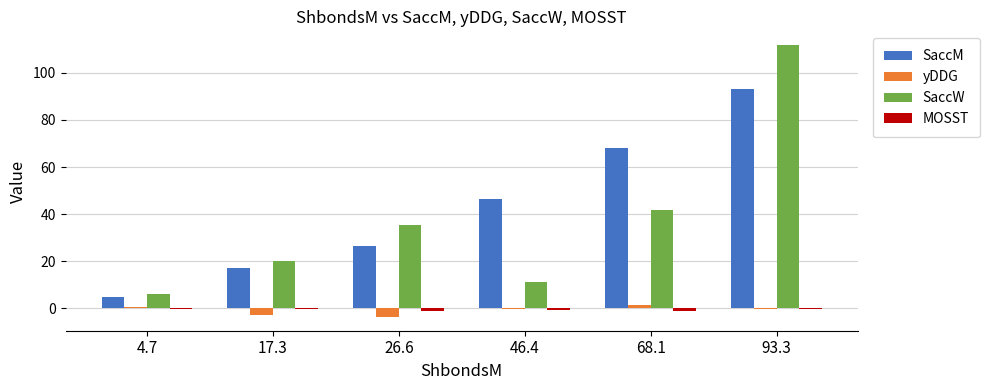

Is it true that SaccM equals 63.0 at 93.3?

False